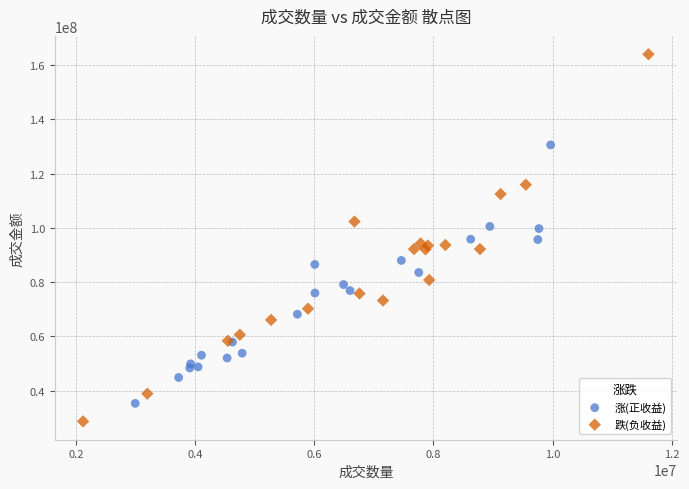

Which series has the largest Y range (max minus min)?

跌(负收益)